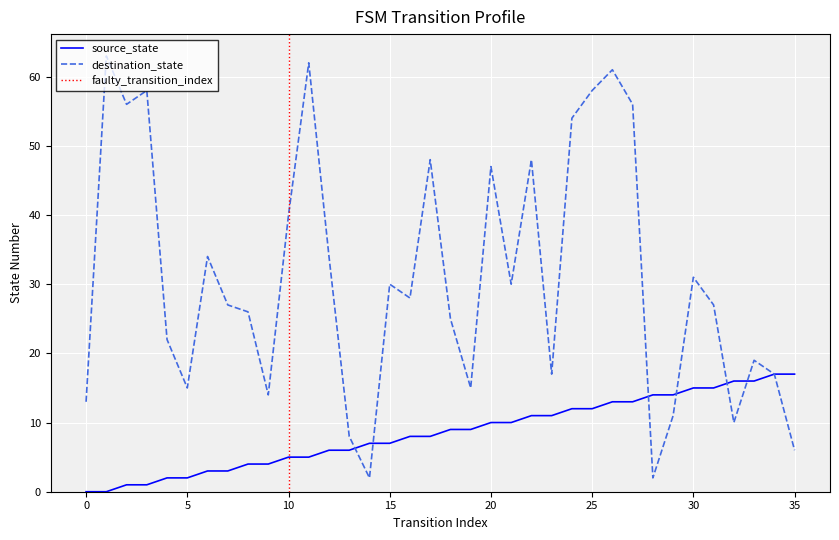

What is the value of the destination_state point at the 3rd from the left?

56